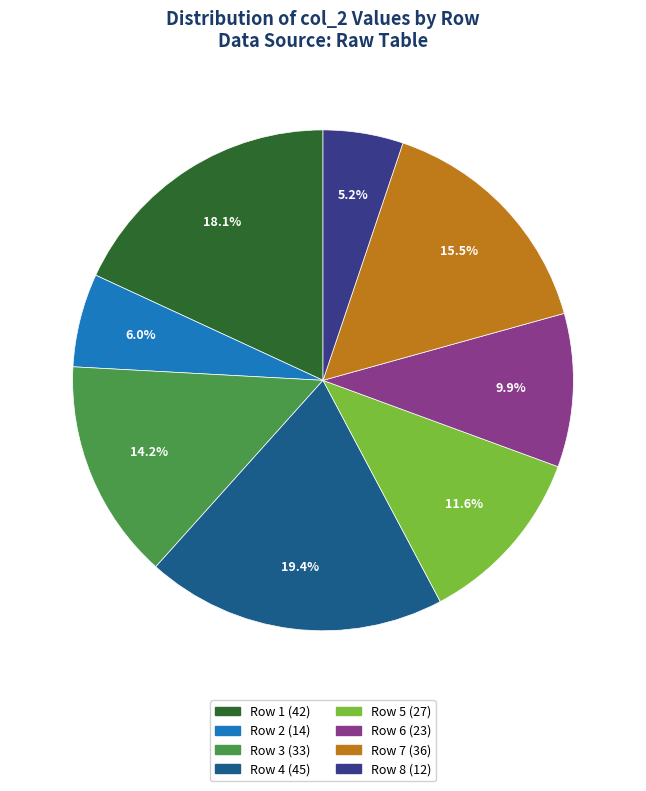

Combined, do Row 2 and Row 6 account for over 50%?

No